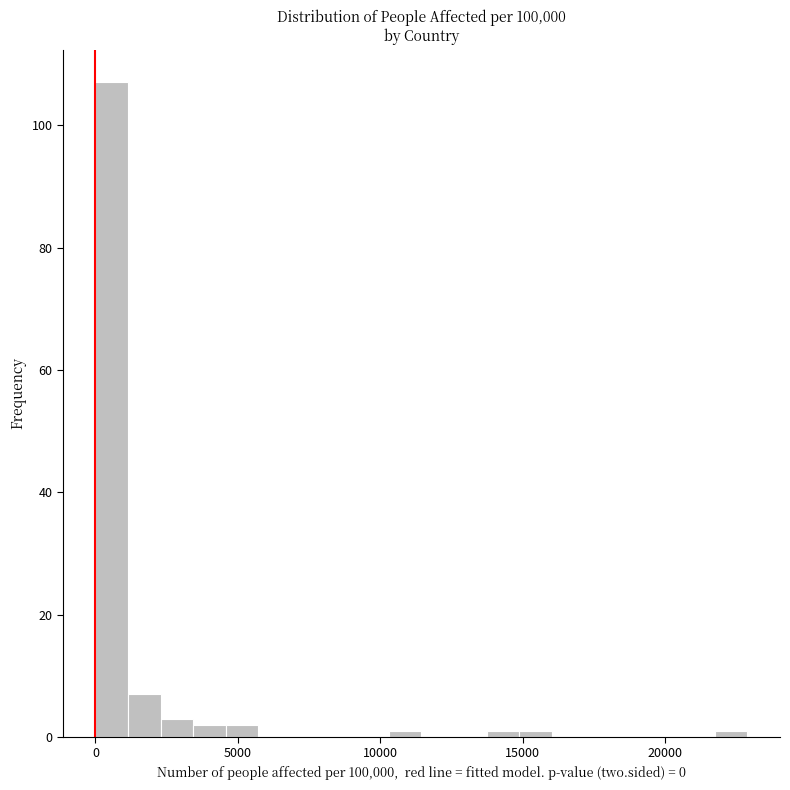

Around what value on the x-axis is the tallest bar? Give the approximate position of its centre, as read against the axis.

500